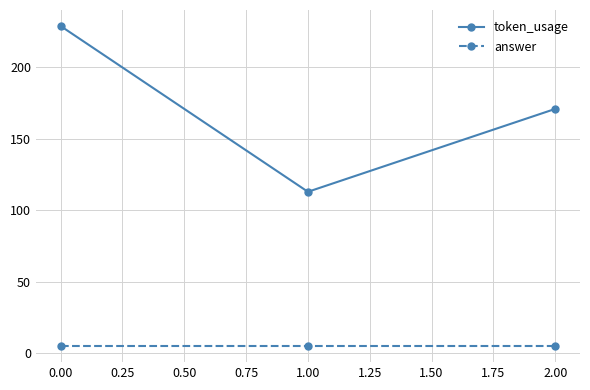

How many lines are shown in the chart?

2